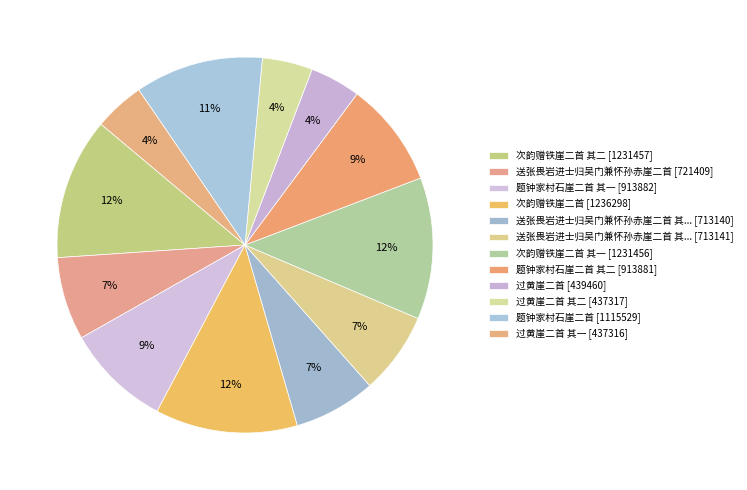

Rank the categories by value from lowest to highest.

过黄崖二首 其一, 过黄崖二首 其二, 过黄崖二首, 送张畏岩进士归吴门兼怀孙赤崖二首 其一, 送张畏岩进士归吴门兼怀孙赤崖二首 其二, 送张畏岩进士归吴门兼怀孙赤崖二首, 题钟家村石崖二首 其二, 题钟家村石崖二首 其一, 题钟家村石崖二首, 次韵赠铁崖二首 其一, 次韵赠铁崖二首 其二, 次韵赠铁崖二首